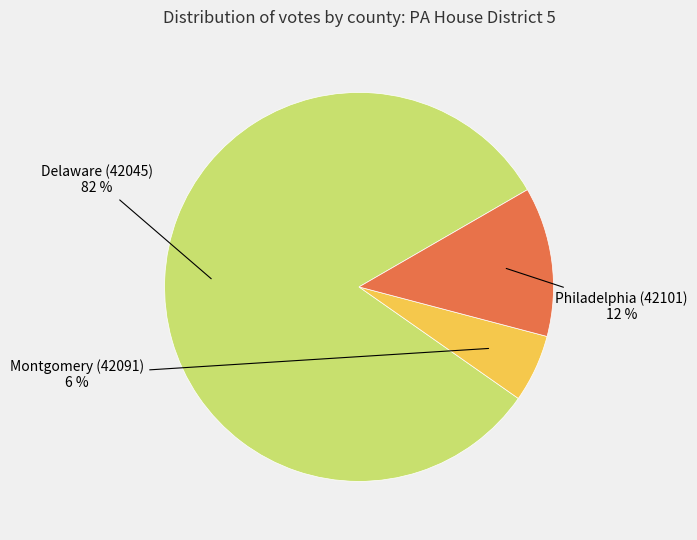

Is there a majority slice in this chart?

Yes